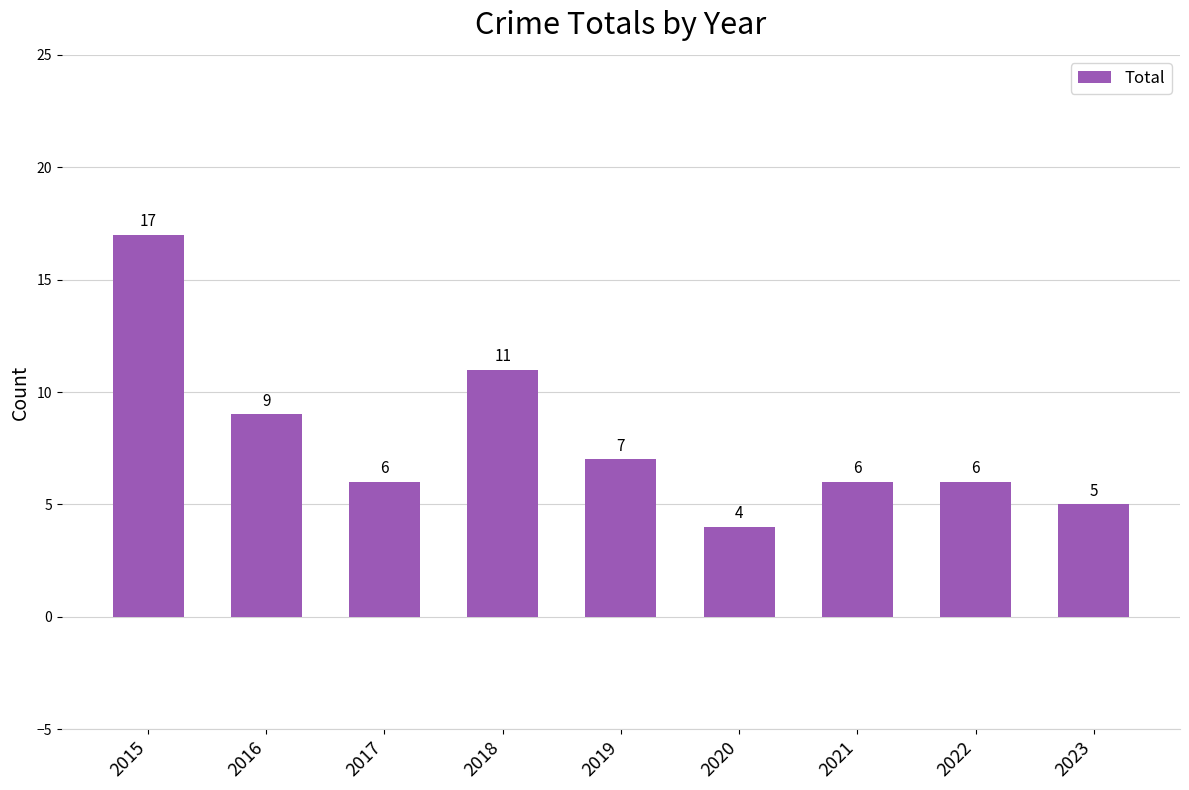

What is the ratio of the value at 2019 to the value at 2022?

1.2